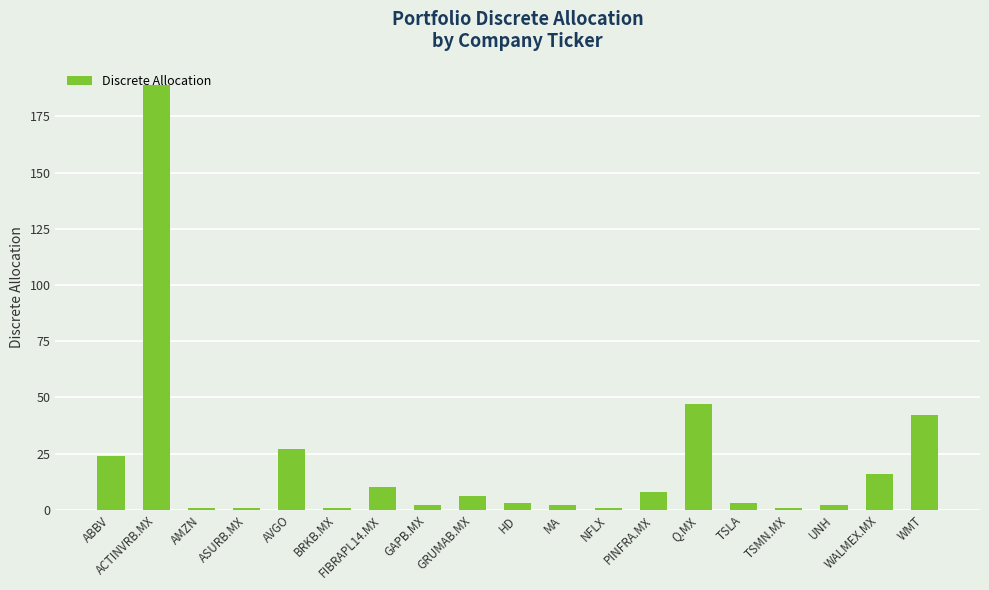

What is the maximum value shown in the chart?

189